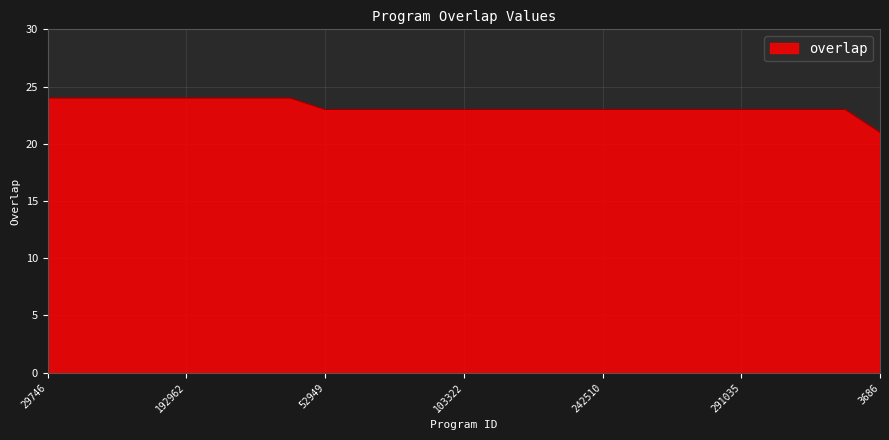

What is the sum of all values?

581